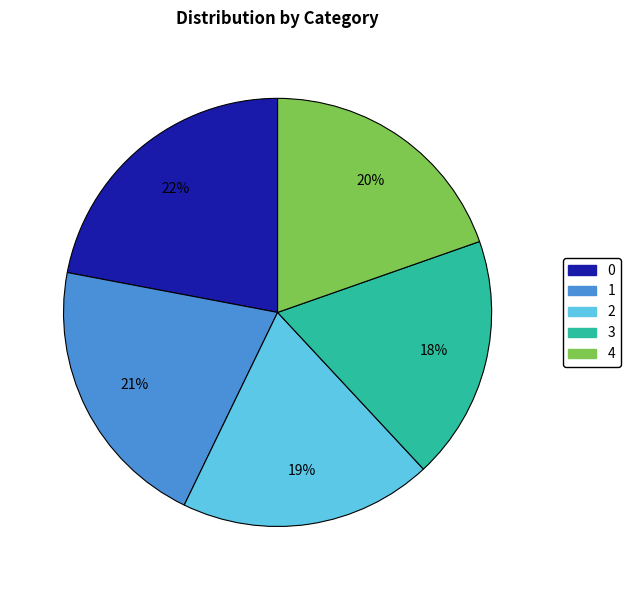

The 4 slice represents 33% of the pie. True or false?

False